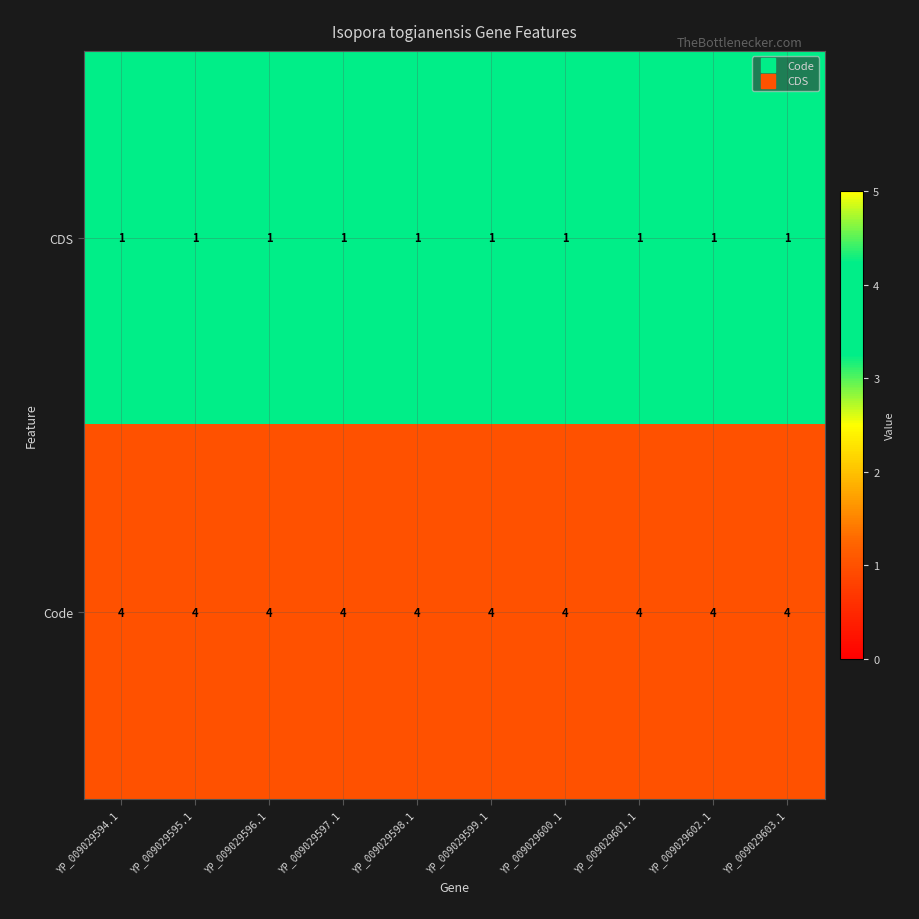

Rank the series by their maximum value, from lowest to highest.

CDS, Code